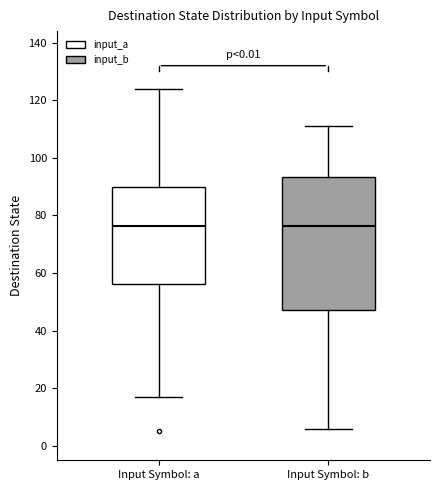

Comparing the boxes themselves (not the whiskers), which one is the tallest?

Input Symbol: b